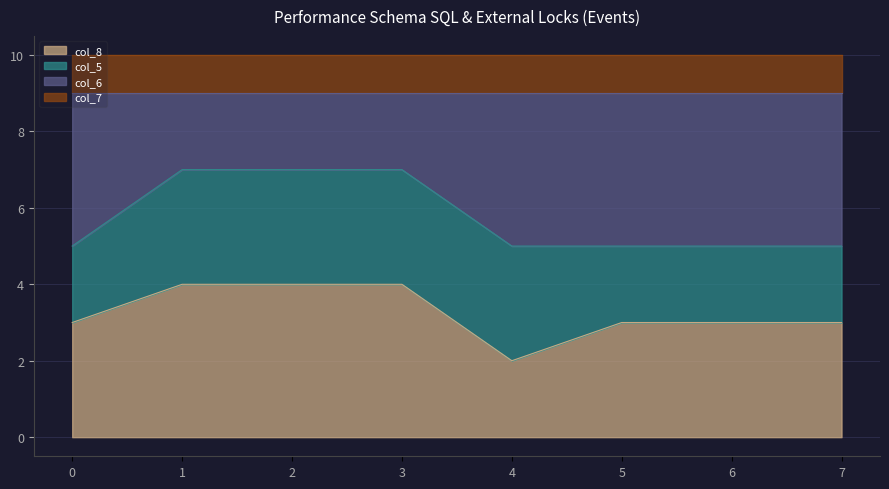

Is the value of col_8 at 1 greater than the value of col_6 at 7?

No